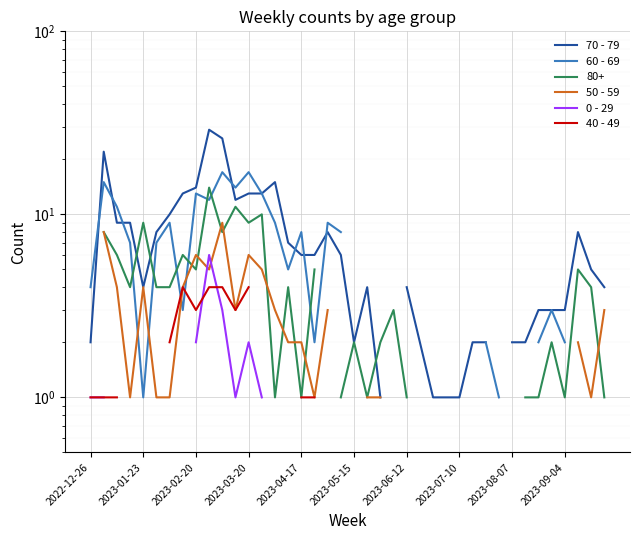

What is the value of the 50 - 59 point at the 6th from the left?

1.0